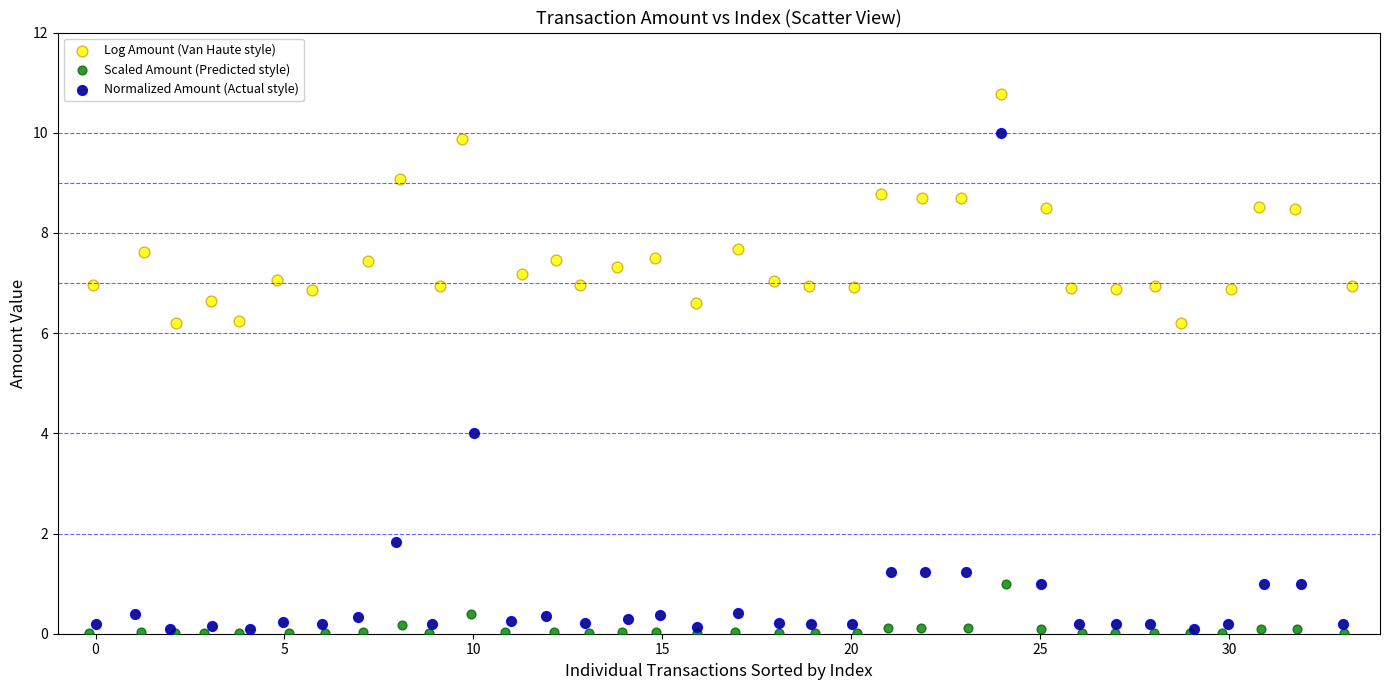

Which series has the widest spread of Y values?

Normalized Amount (Actual style)